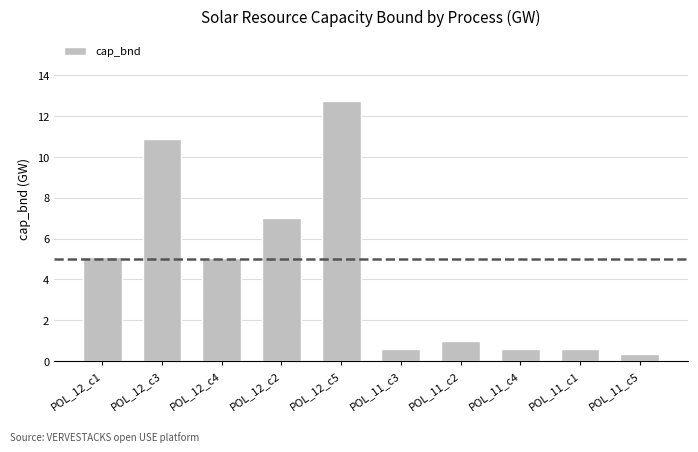

What is the approximate value at POL_12_c3?

10.9